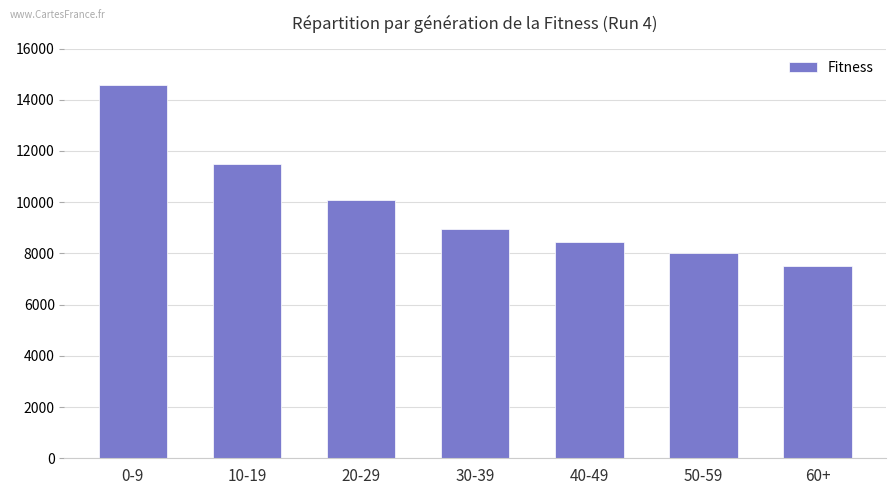

Where does the data first go above 8971?

0-9